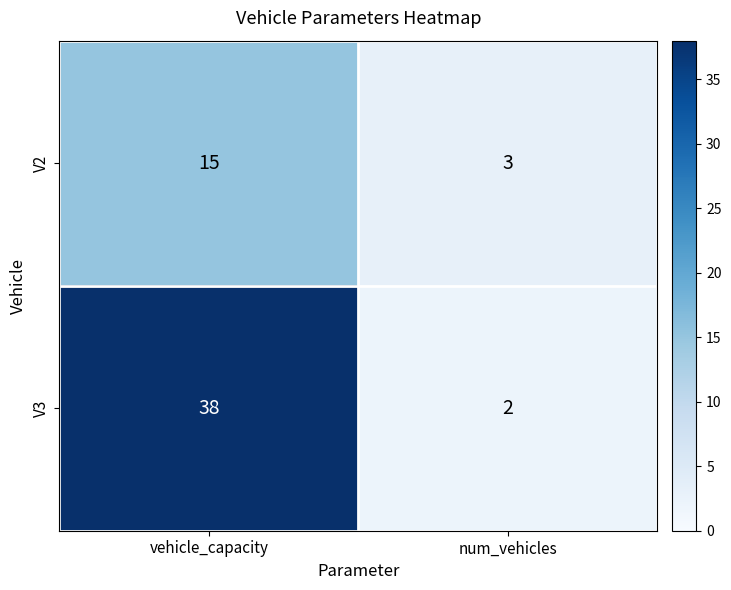

Which category has the highest value across all series?

vehicle_capacity